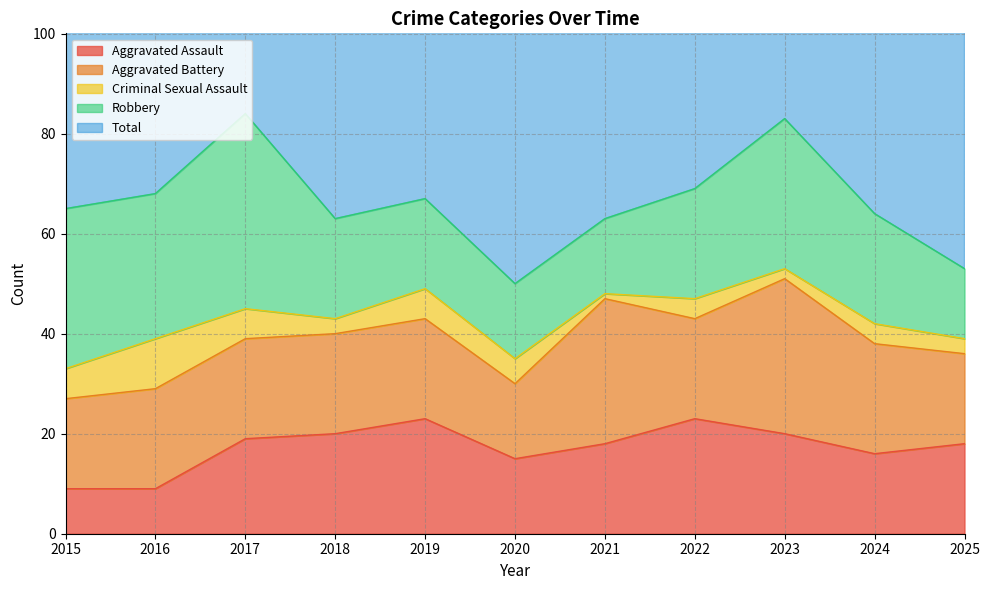

What is the smallest value displayed?

1